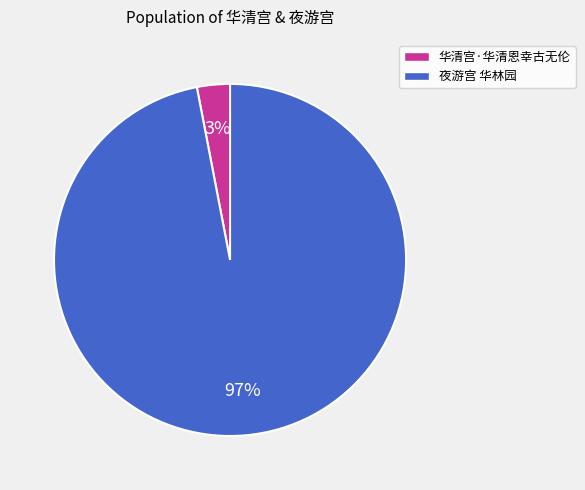

Which has a higher value, 华清宫·华清恩幸古无伦 or 夜游宫 华林园?

夜游宫 华林园